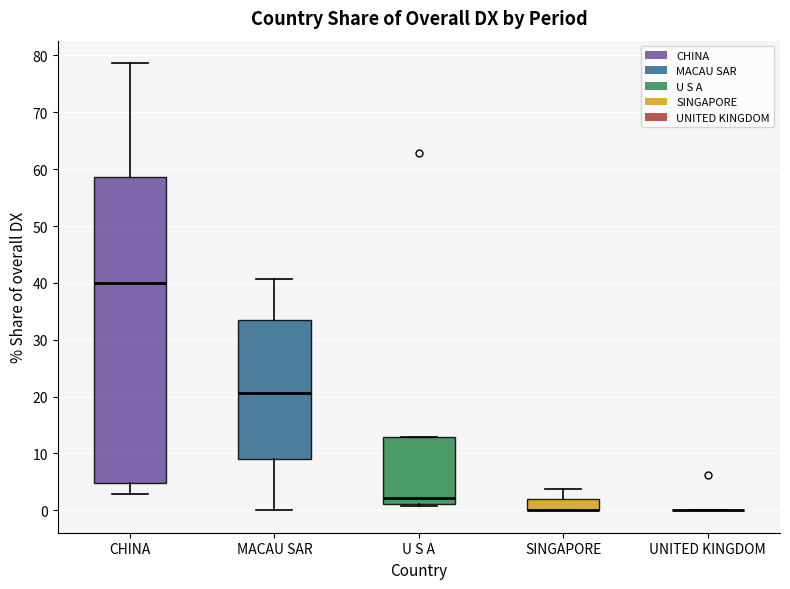

Reading left to right, transcribe this box plot: for each box, give where its median line is, the range the box spans, and where its two whiskers end, as read against the y-axis. The values are not printed on the chart, so give them approximately, as read against the axis.

CHINA: median 40, box 5 to 59, whiskers 3 to 79
MACAU SAR: median 21, box 9 to 34, whiskers 0 to 41
U S A: median 2, box 1 to 13, whiskers 1 (just below the box's lower edge) to 13
SINGAPORE: median 0 (drawn on the box's lower edge), box 0 to 2, whiskers 0 to 4
UNITED KINGDOM: box collapsed to a line at 0, whiskers 0 to 0